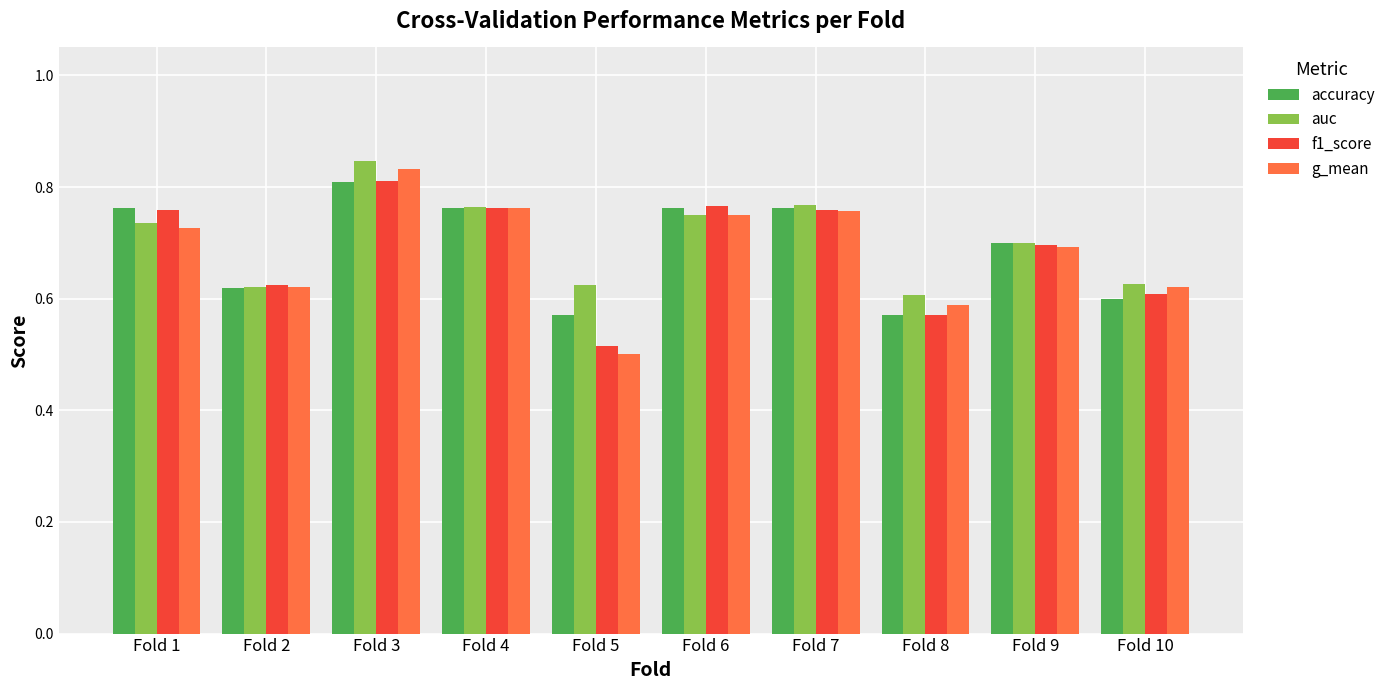

Count the auc values in the range 0 to 1.

10